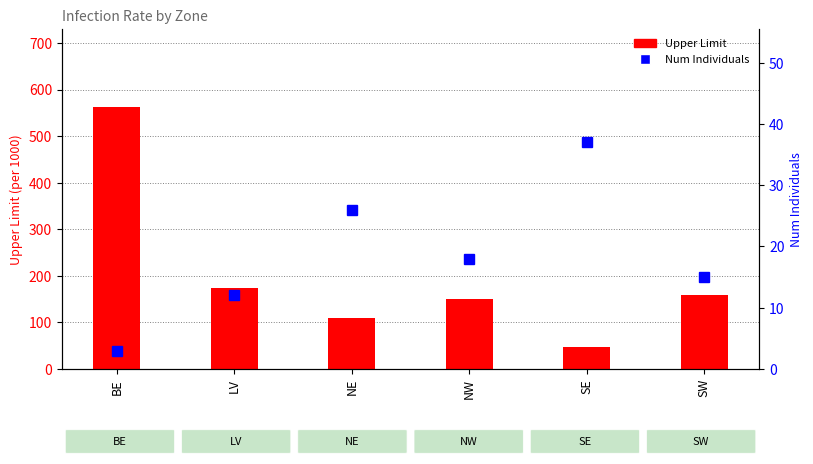

At how many categories does at least one series exceed 404?

1